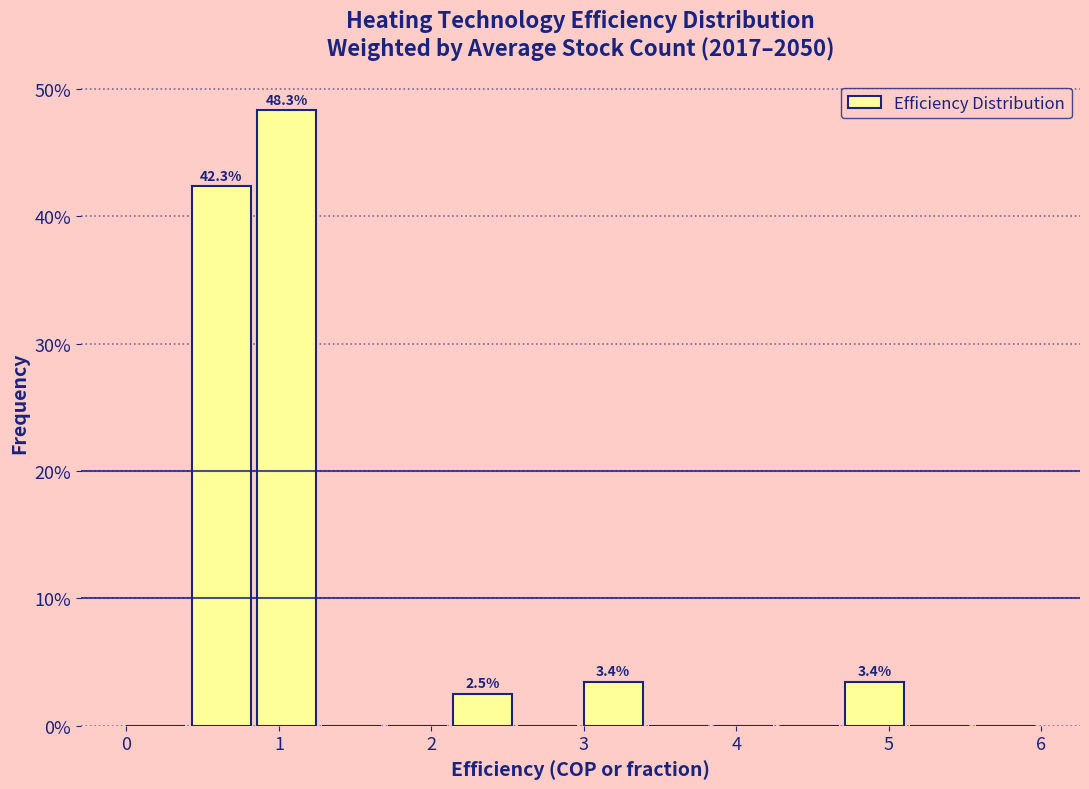

Which range on the x-axis has the tallest bar?

0.9 to 1.3